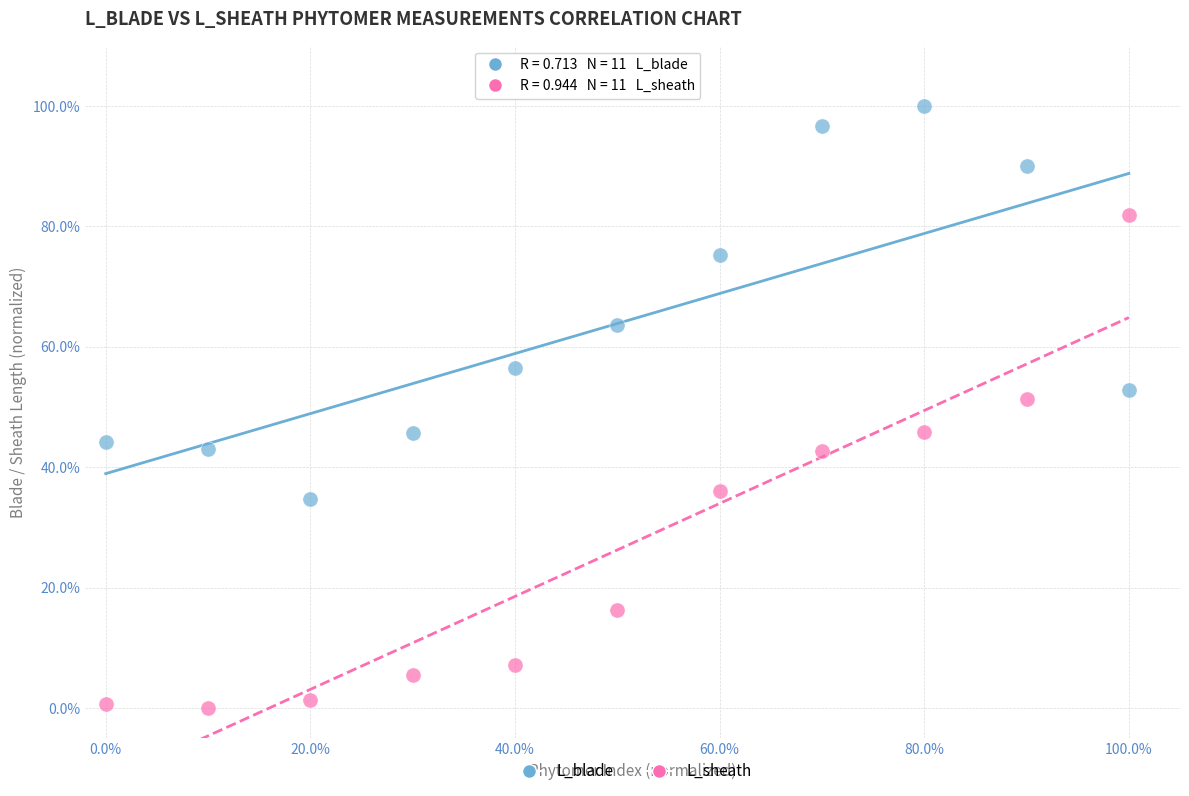

What are all the series names shown in the legend?

L_blade, L_sheath